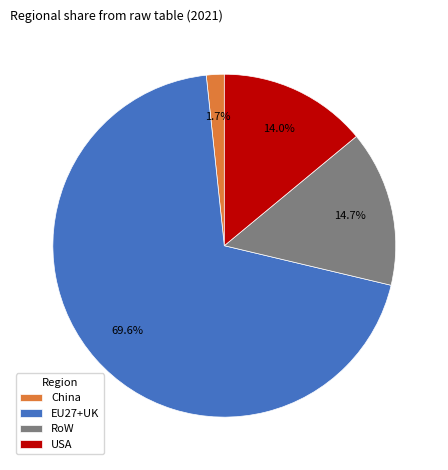

To the nearest percent, what is the difference between the largest and smallest slice percentages?

68%